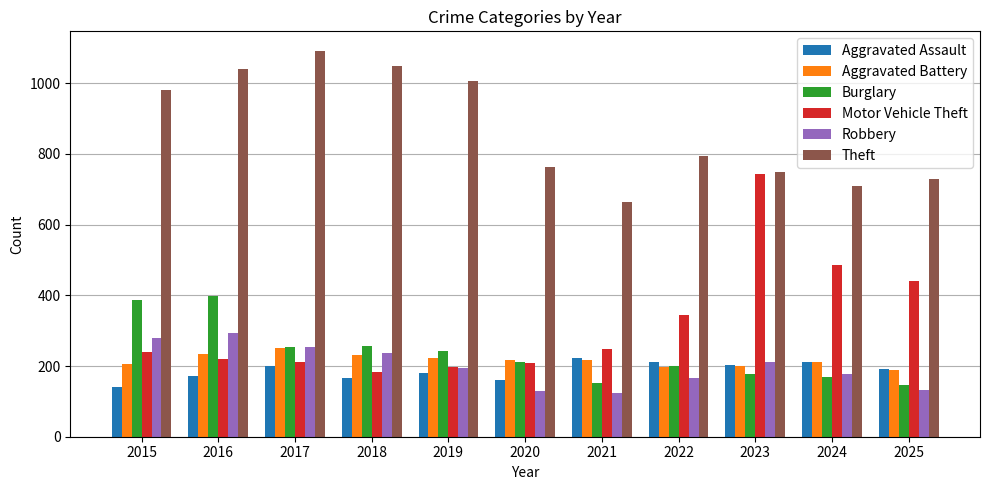

Which series changed the most between 2017 and 2018?

Theft